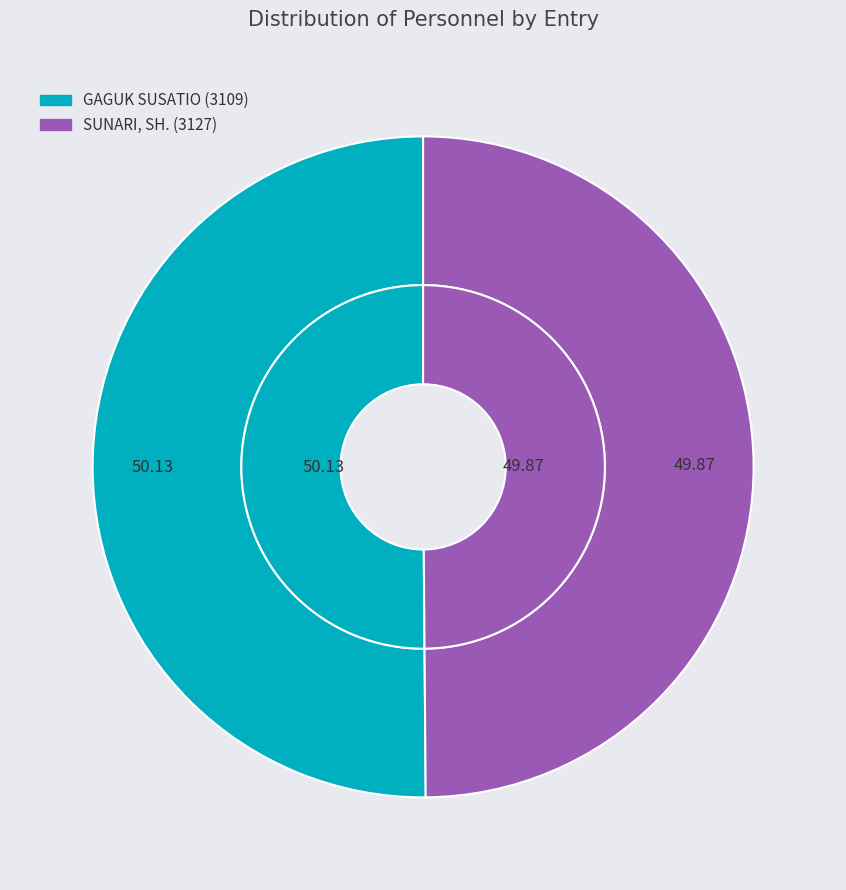

To the nearest percent, what is the average slice percentage?

50%